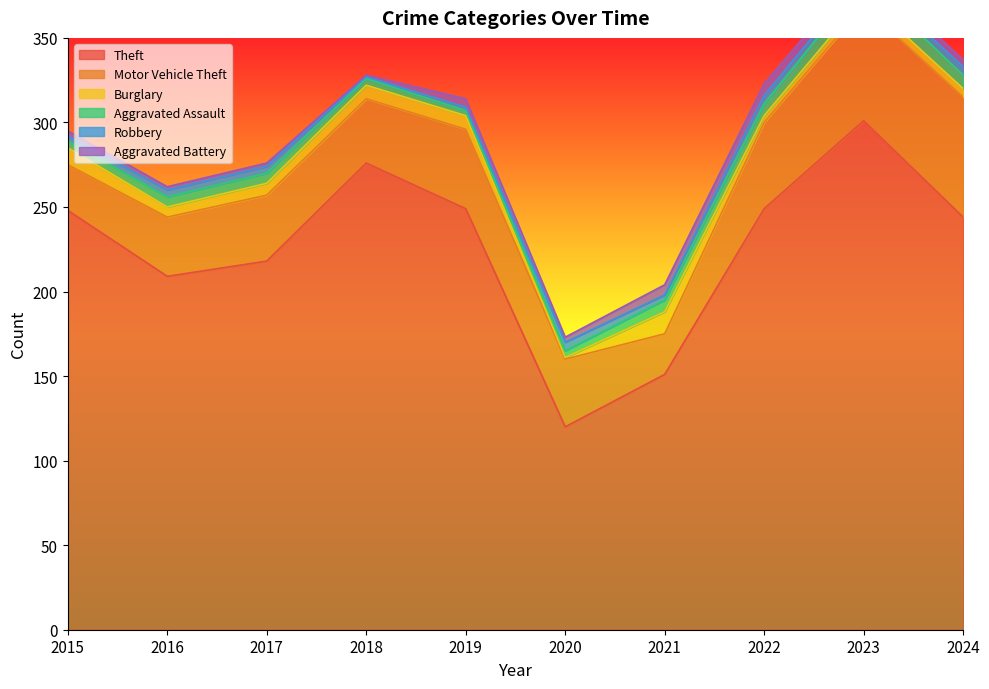

Which has a higher value, 2015 or 2018?

2018